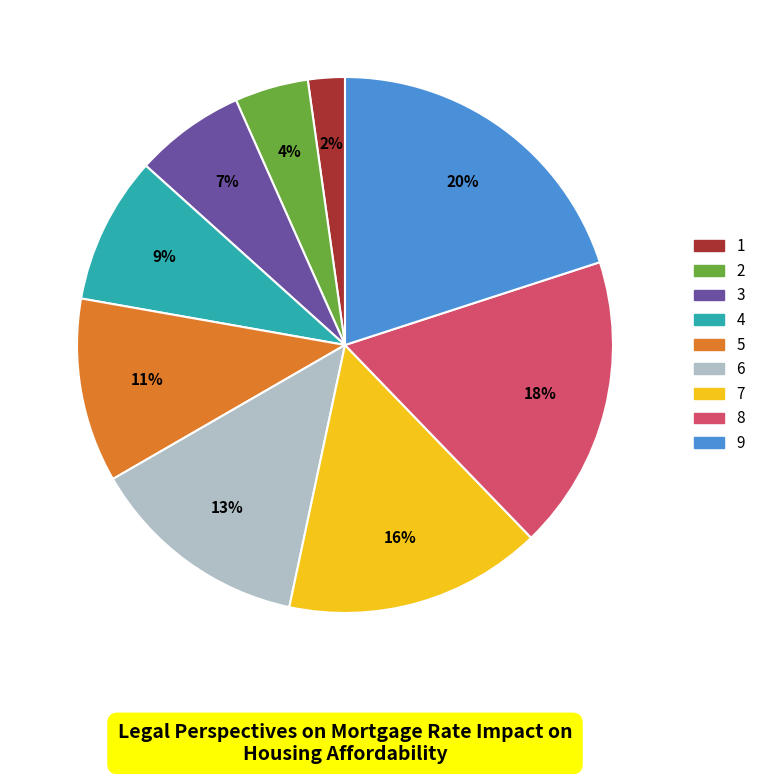

Does any single category account for the majority?

No